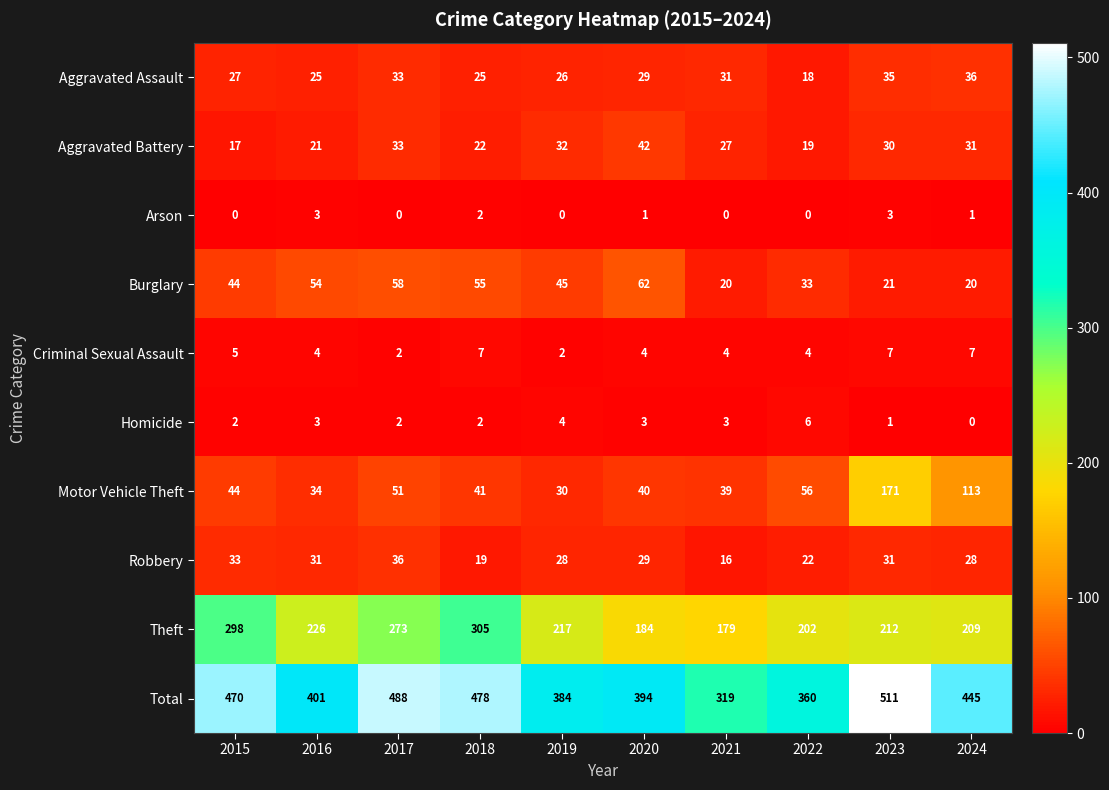

At which category is the sum across all series the highest?

2023